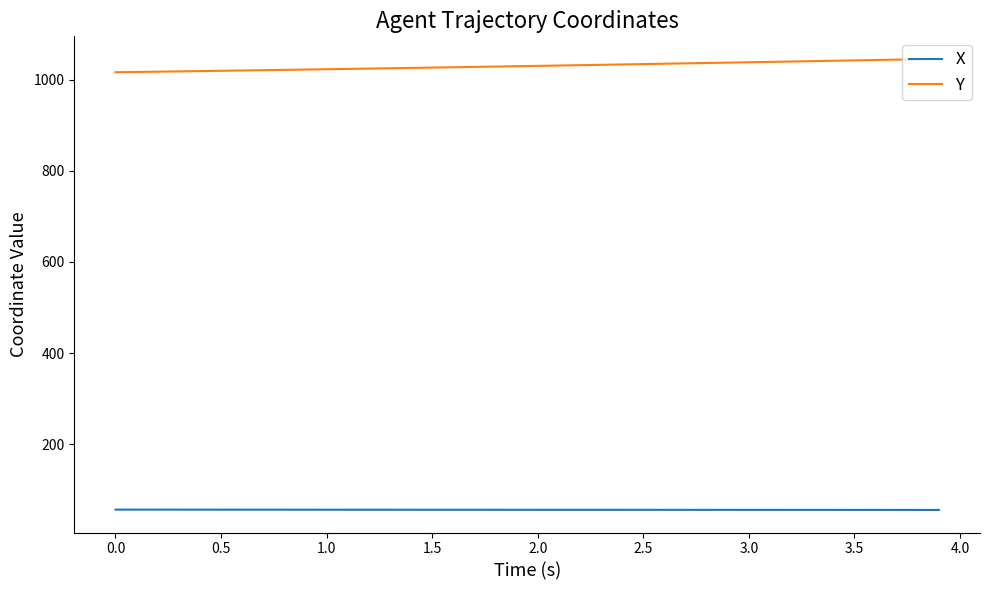

What is the highest value of the X series?

56.2